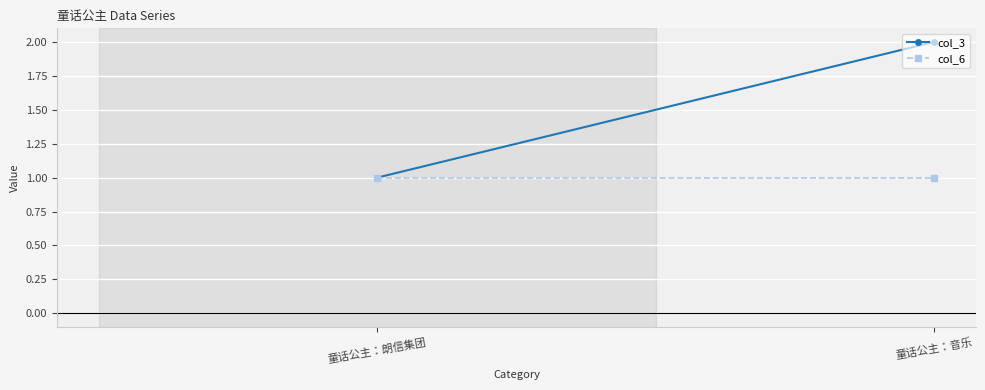

The value of col_6 at 童话公主：朗信集团 is 1. True or false?

True